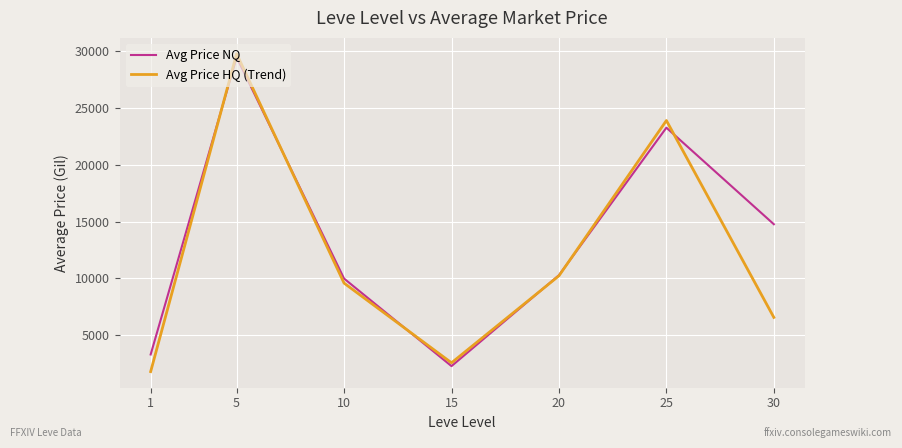

How many interior local peaks does the Avg Price HQ (Trend) series have?

2